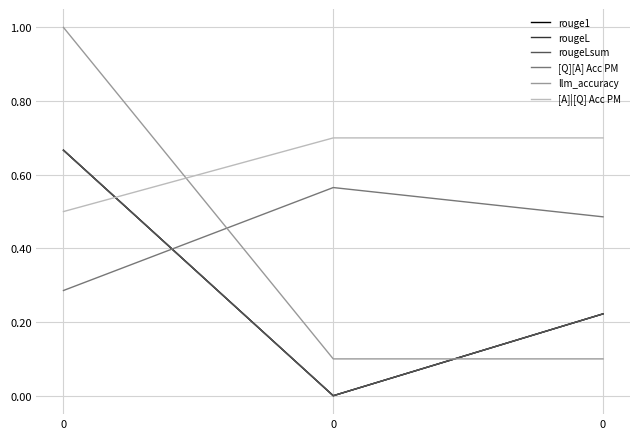

Is this an area chart (filled region under the line)?

No